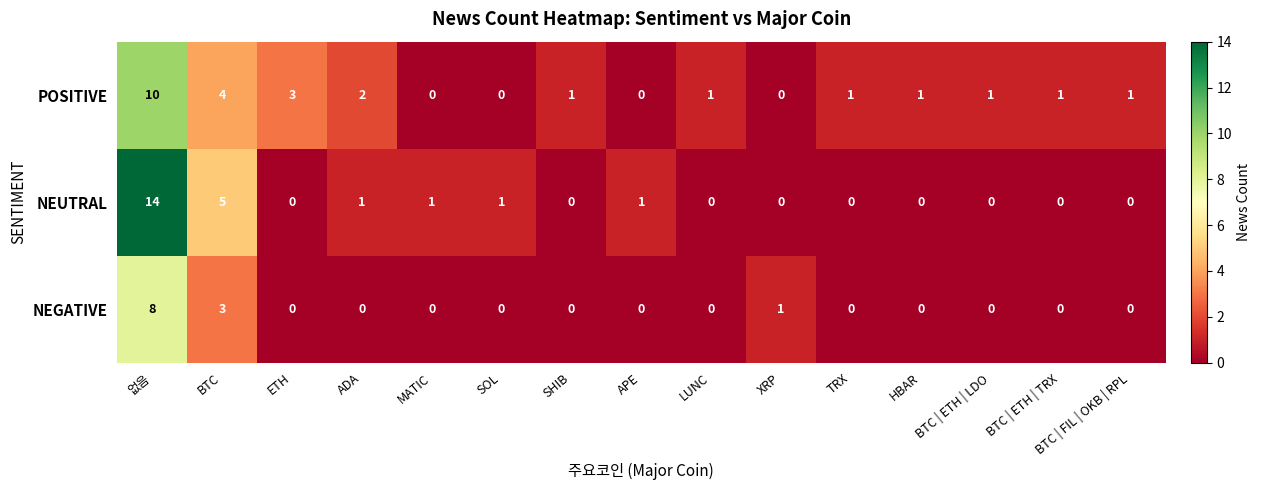

Which series changed the most between ETH and MATIC?

POSITIVE